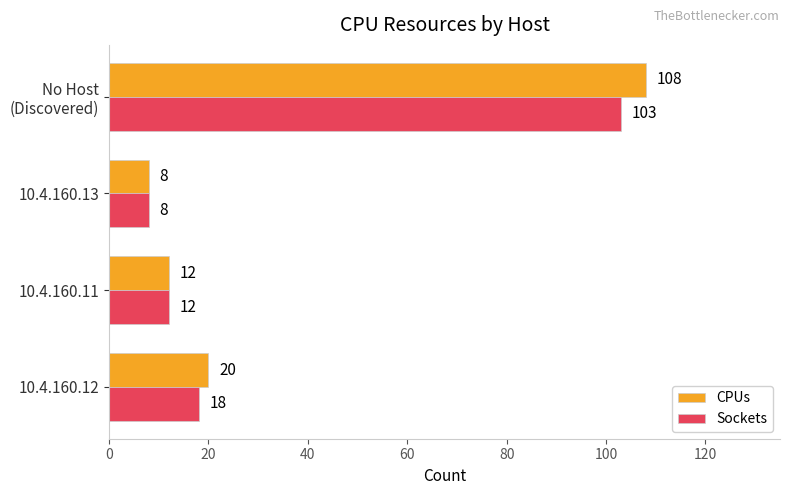

The CPUs series shows 9 at 10.4.160.12. True or false?

False